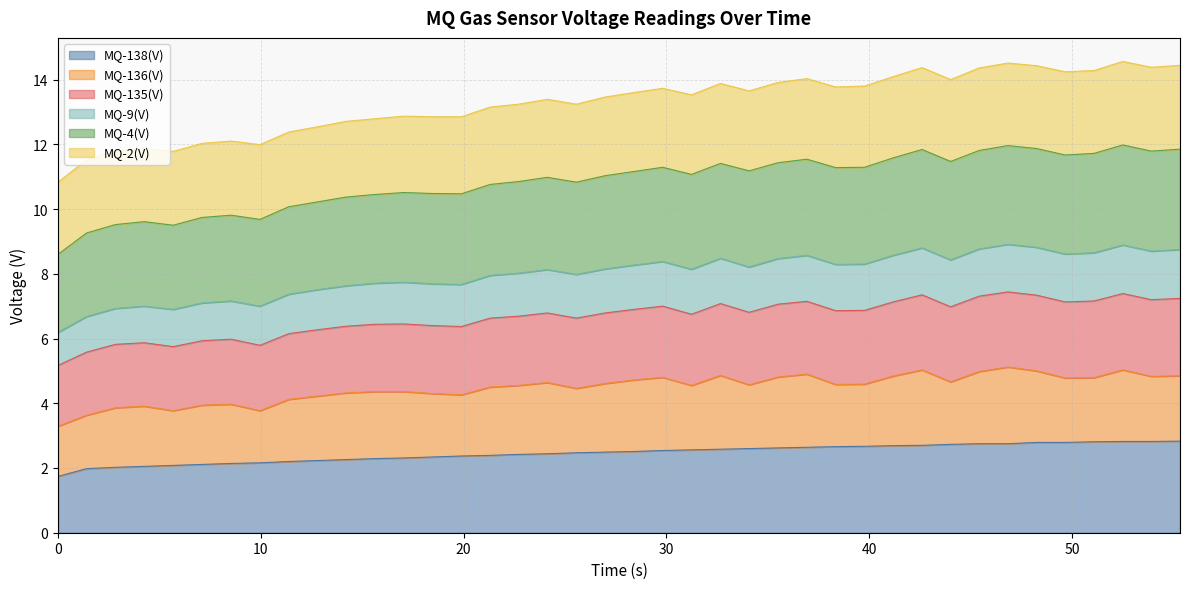

True or false: MQ-138(V) and MQ-4(V) cross at least once.

False